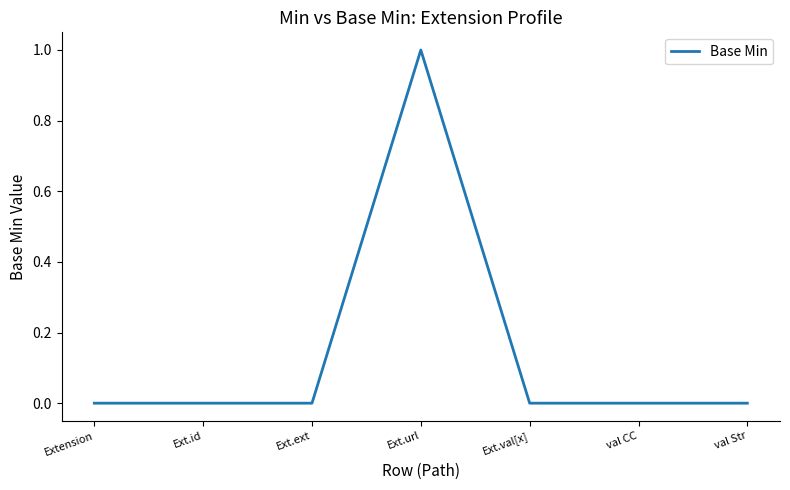

What position from the right is Ext.id?

6